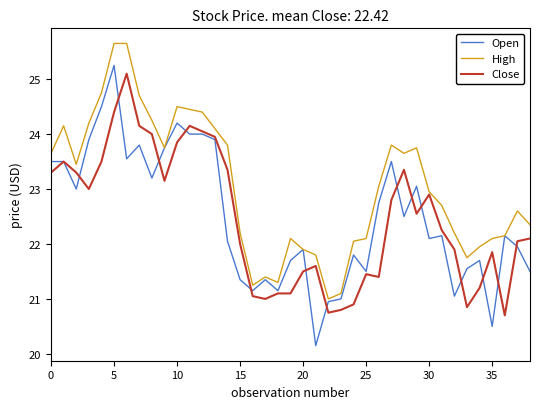

Which series has the largest range (max minus min)?

Open